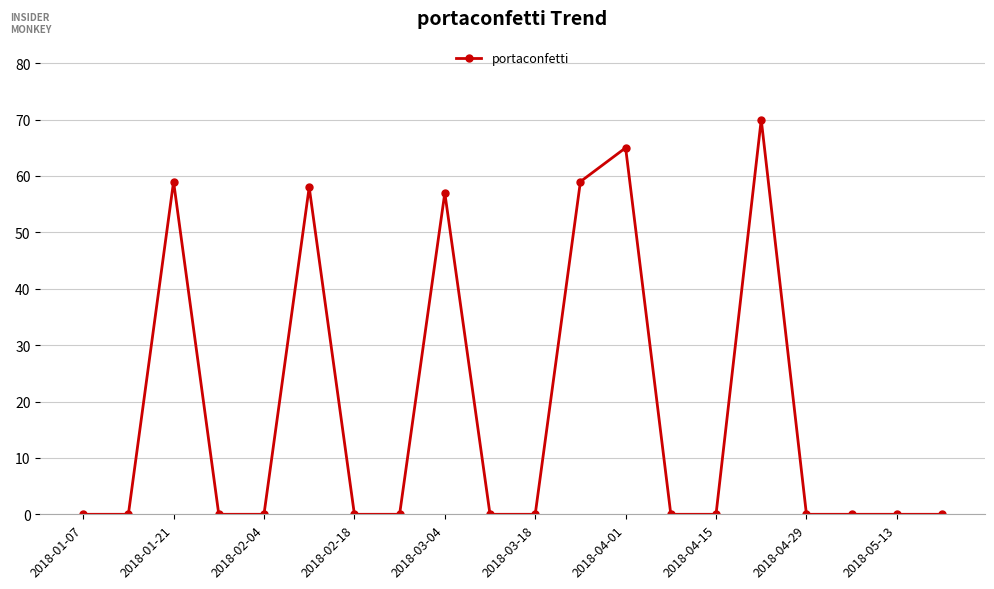

Reading left to right, extract all data points from this chart.

0	0	59	0	0	58	0	0	57	0	0	59	65	0	0	70	0	0	0	0